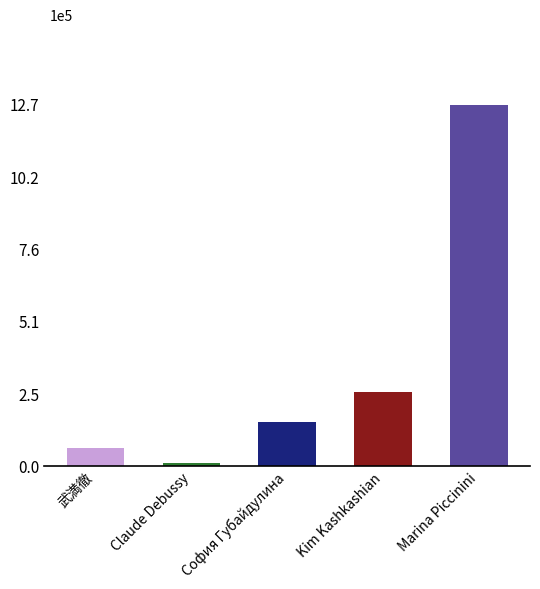

The chart shows a value of 153732 at София Губайдулина. True or false?

True